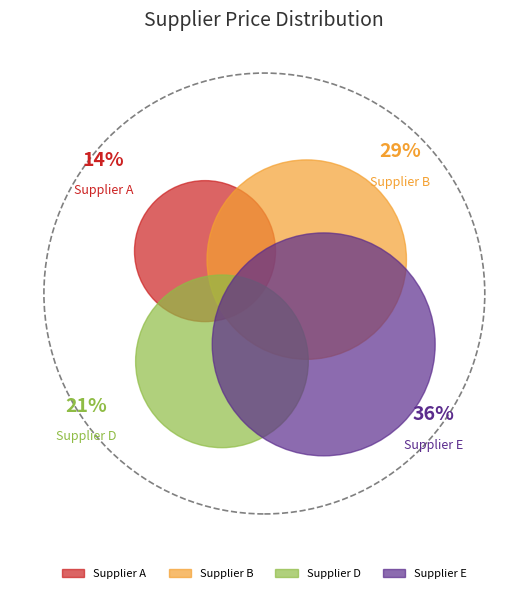

Is Supplier E the majority of the pie?

No